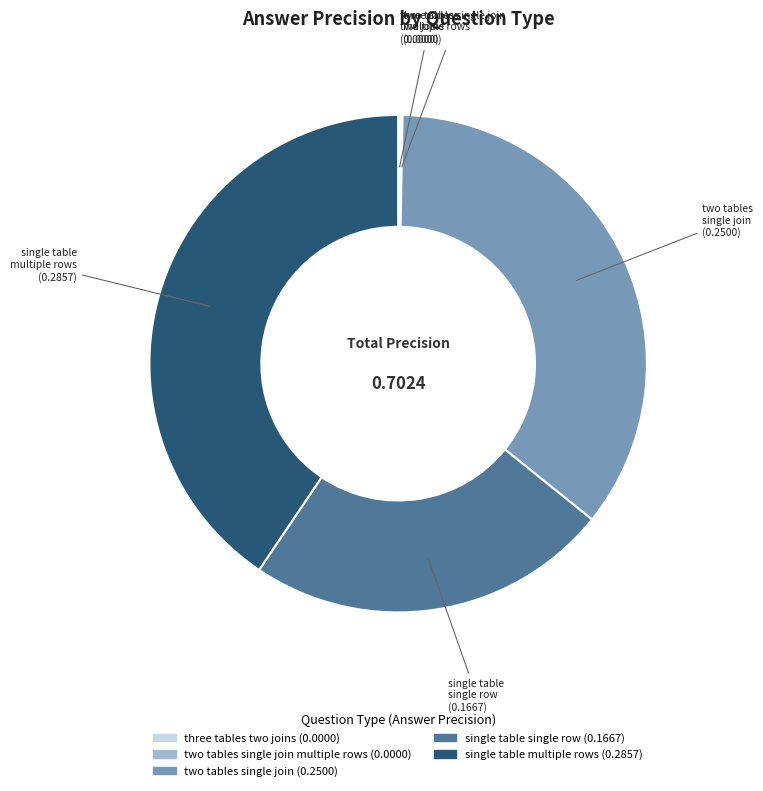

Does any single category account for the majority?

No